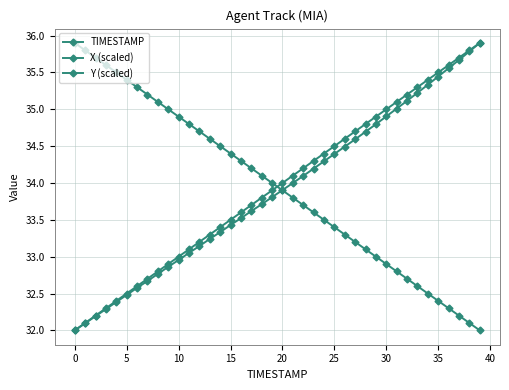

How many lines are shown in the chart?

3